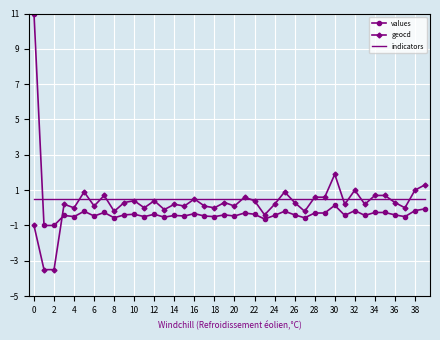

What is the average value of the indicators series?

0.5